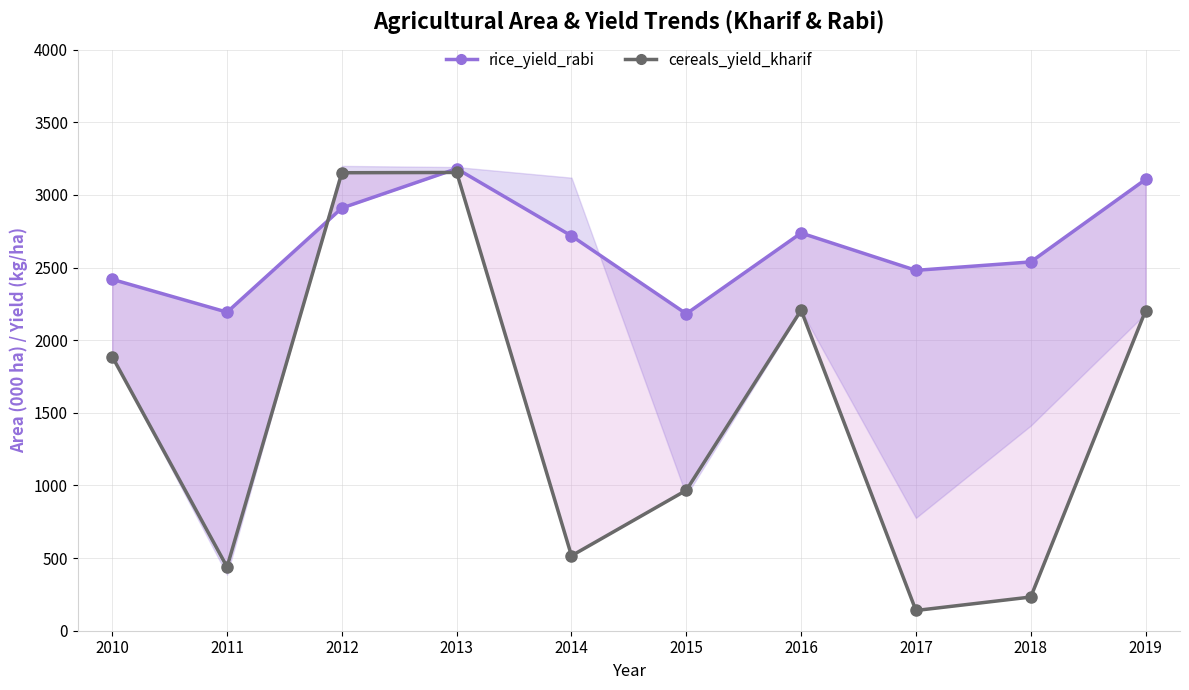

Count the number of data series in this chart.

2